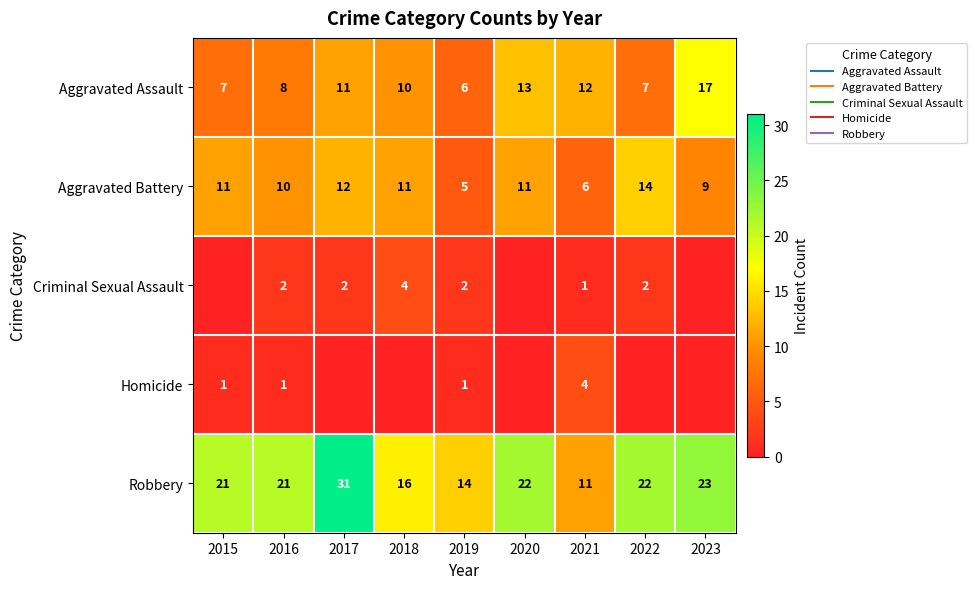

Between 2016 and 2020, which series saw the biggest shift?

Aggravated Assault